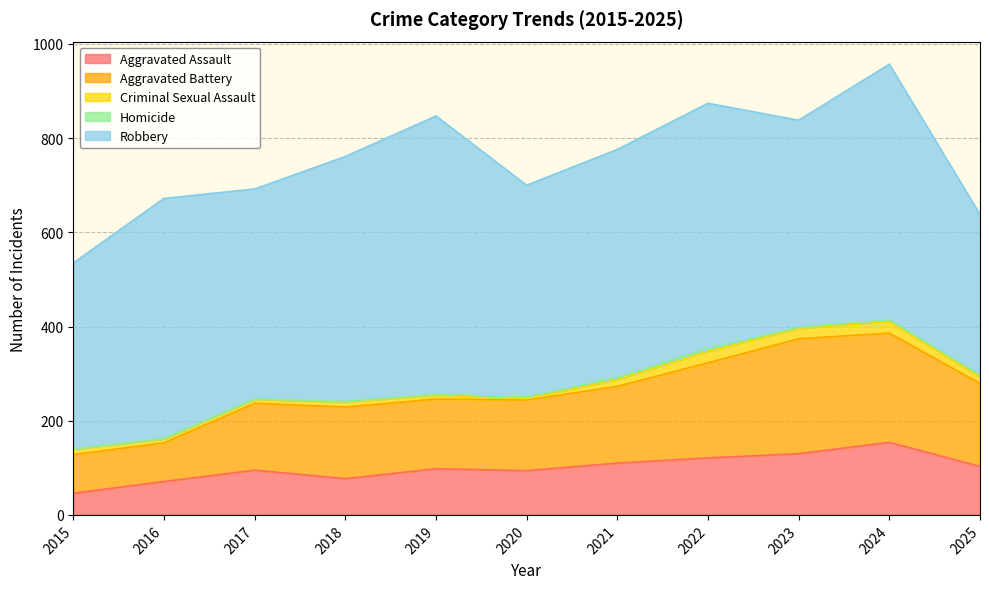

True or false: Criminal Sexual Assault and Homicide intersect in this chart.

False